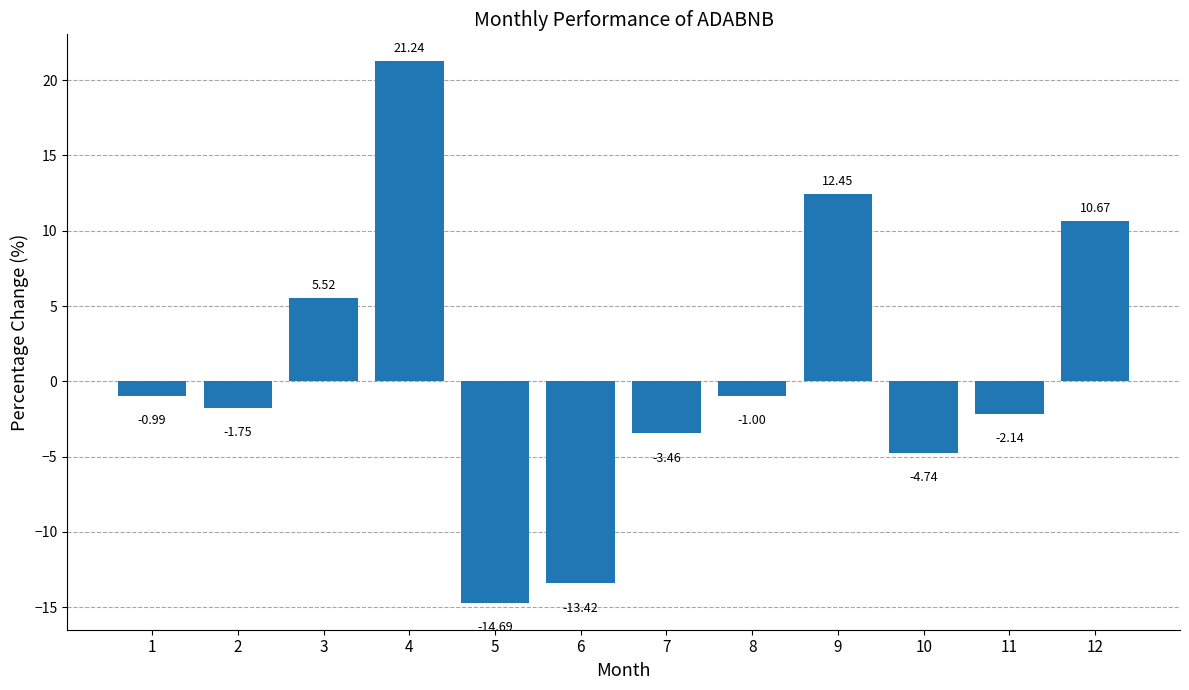

Rank the categories by value from lowest to highest.

5, 6, 10, 7, 11, 2, 8, 1, 3, 12, 9, 4